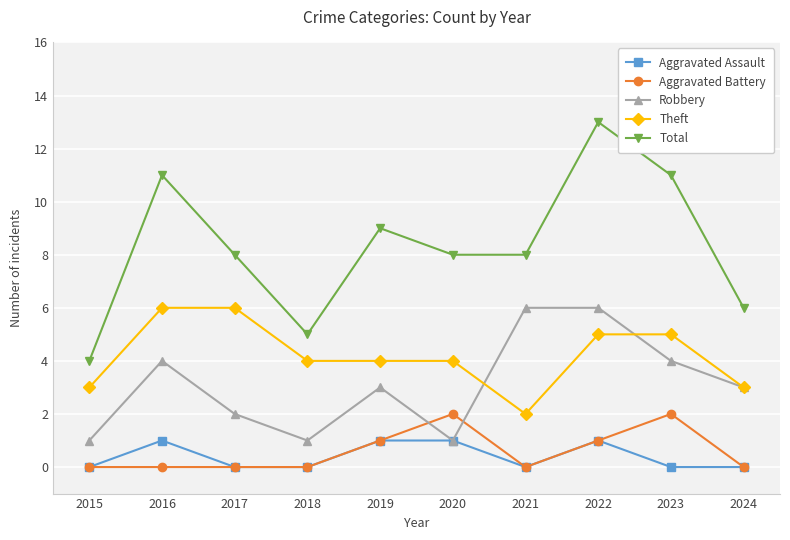

What are all the series names shown in the legend?

Aggravated Assault, Aggravated Battery, Robbery, Theft, Total